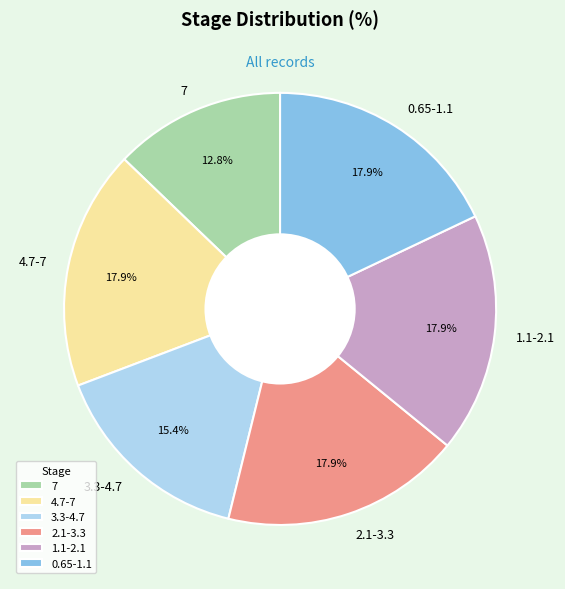

To the nearest percent, what is the average slice percentage?

17%